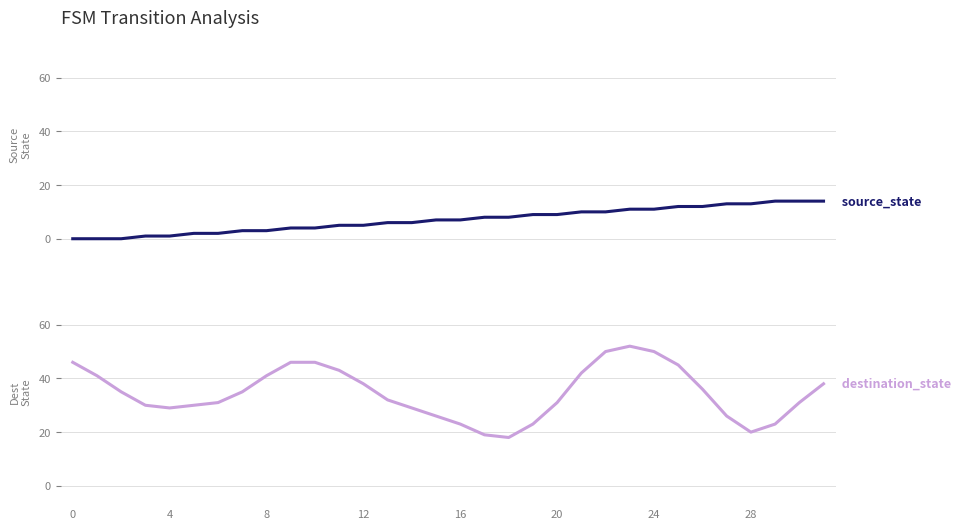

What is the maximum value shown in the chart?

52